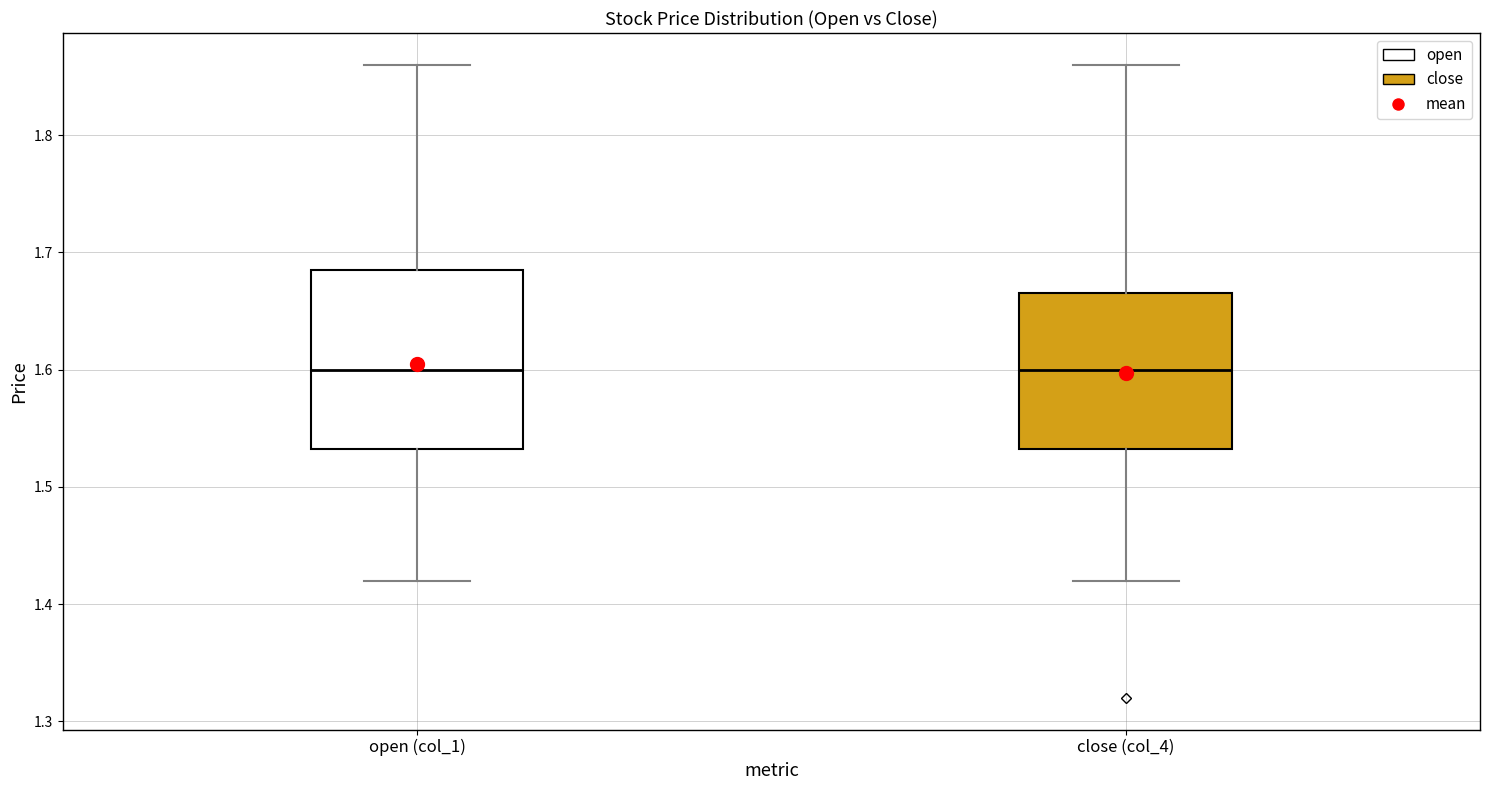

Reading left to right, transcribe this box plot: for each box, give where its median line is, the range the box spans, and where its two whiskers end, as read against the y-axis. The values are not printed on the chart, so give them approximately, as read against the axis.

open (col_1): median 1.60, box 1.53 to 1.69, whiskers 1.42 to 1.86
close (col_4): median 1.60, box 1.53 to 1.67, whiskers 1.42 to 1.86